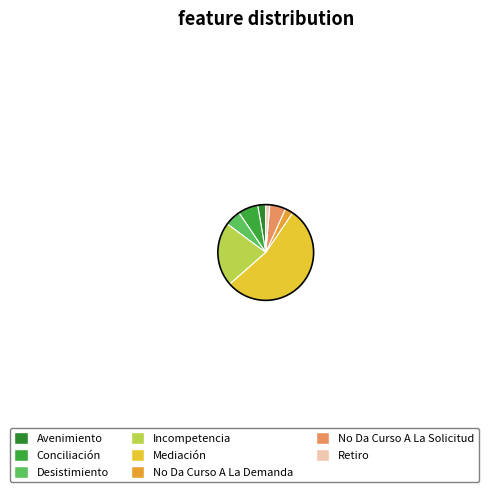

What is the majority slice?

Mediación